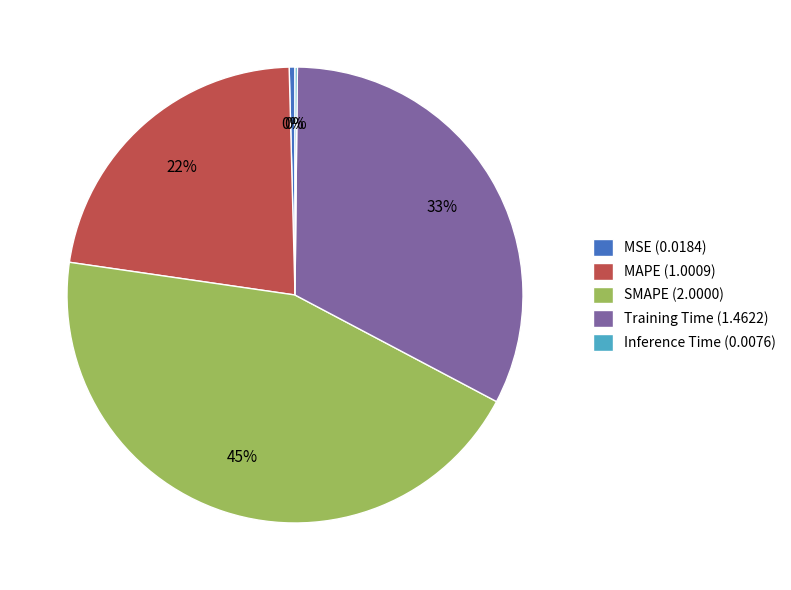

To the nearest percent, what percentage of the pie is Training Time (1.4622)?

33%